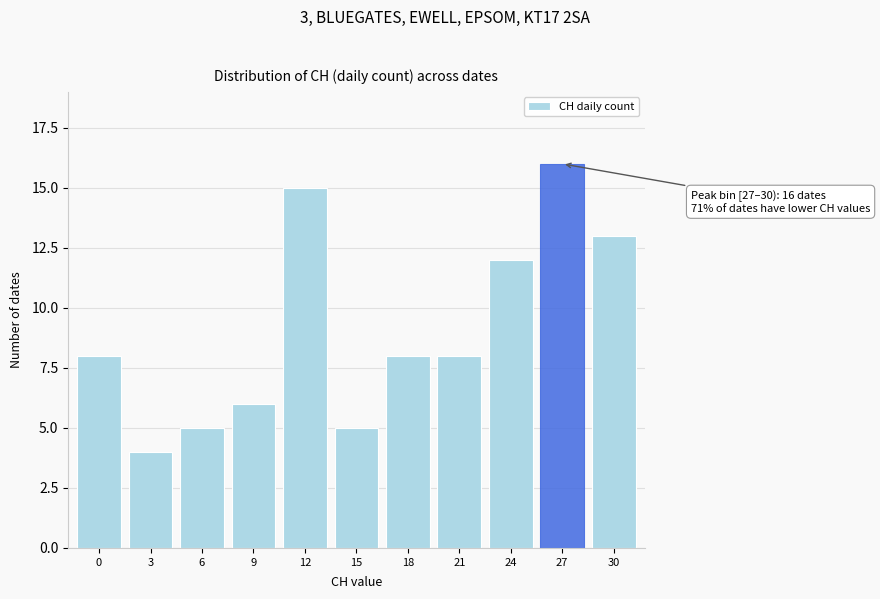

Reading left to right, list all the values displayed in this chart.

0=8	3=4	6=5	9=6	12=15	15=5	18=8	21=8	24=12	27=16	30=13